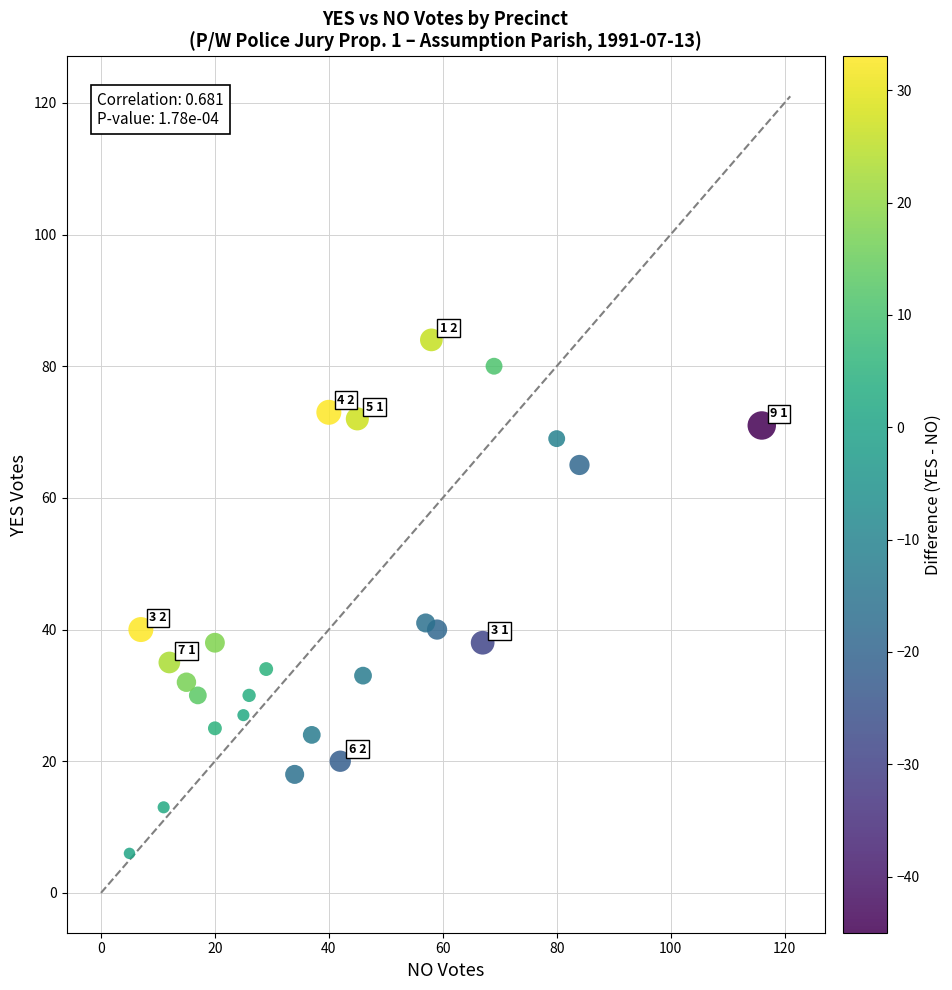

What is the range of X values (max minus min)?

111